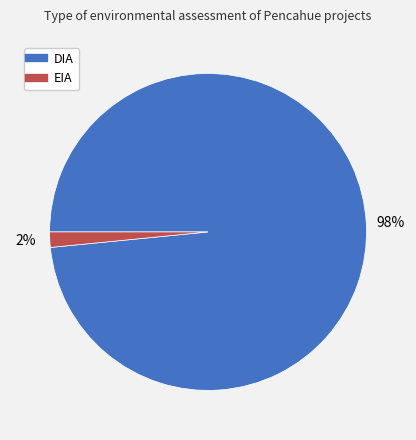

What is the majority slice?

DIA